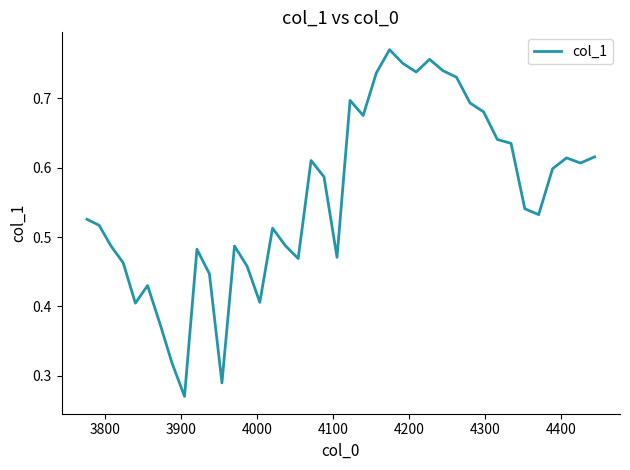

What is the value of the 16th point from the left?

0.5